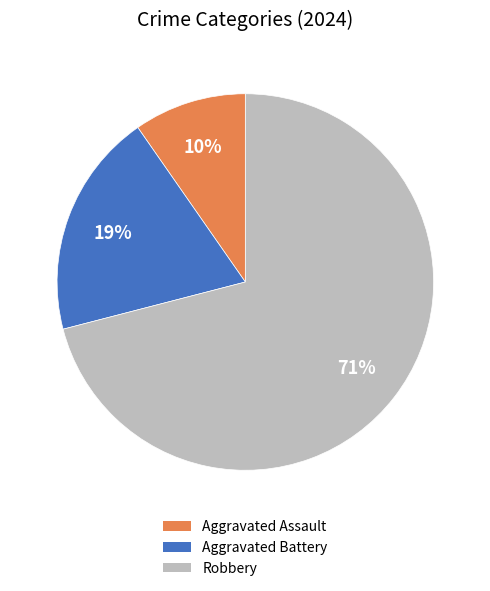

Rank the categories by value from lowest to highest.

Aggravated Assault, Aggravated Battery, Robbery